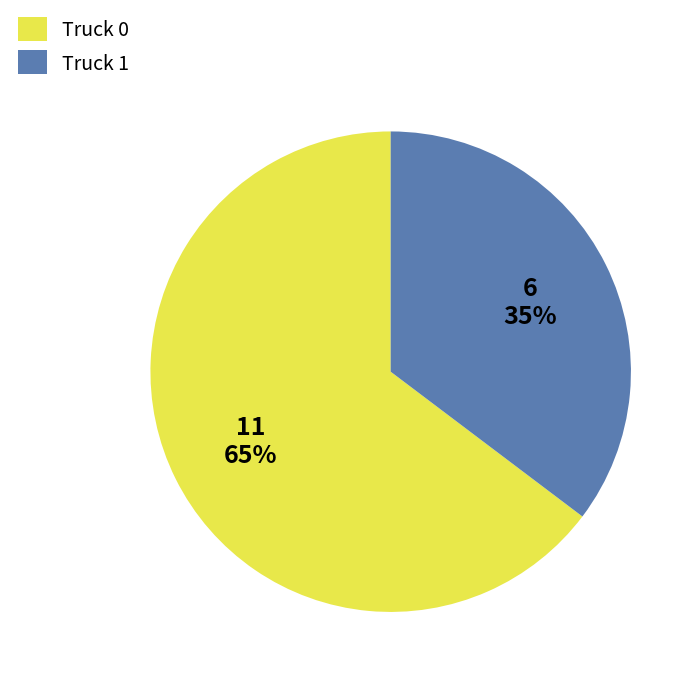

What is the largest slice in the pie chart?

Truck 0